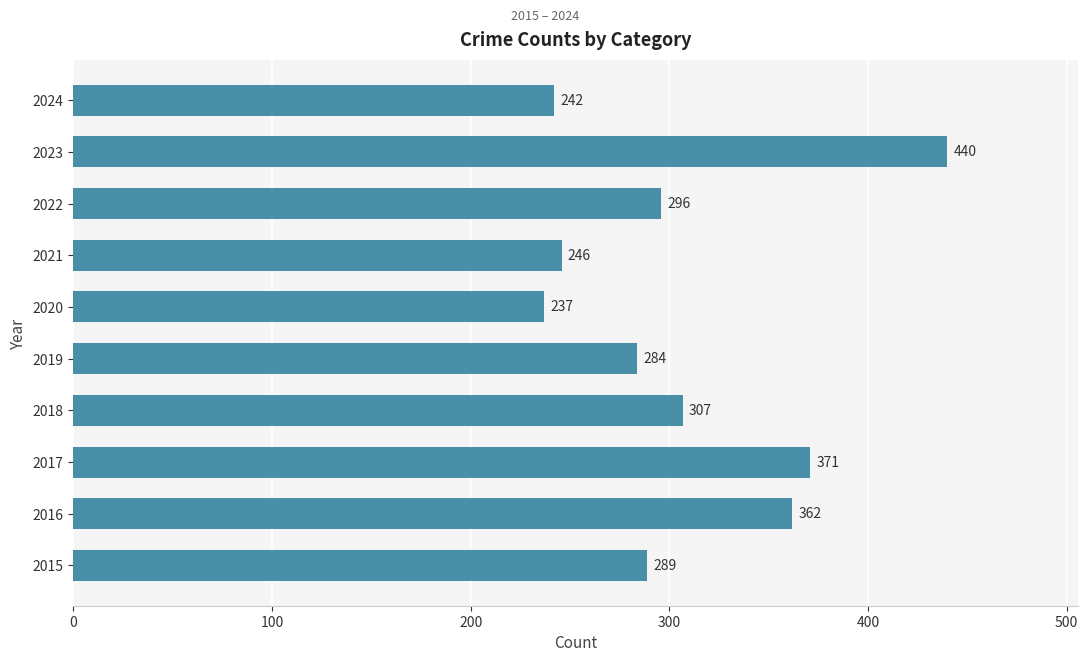

What is the average value?

307